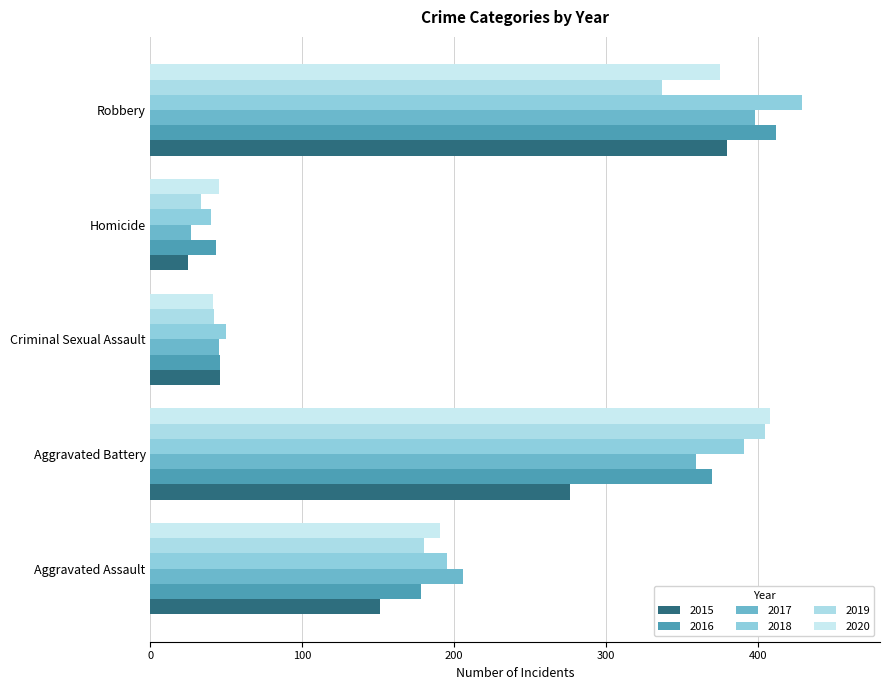

At Aggravated Battery, list the series in order from smallest to largest.

2015, 2017, 2016, 2018, 2019, 2020